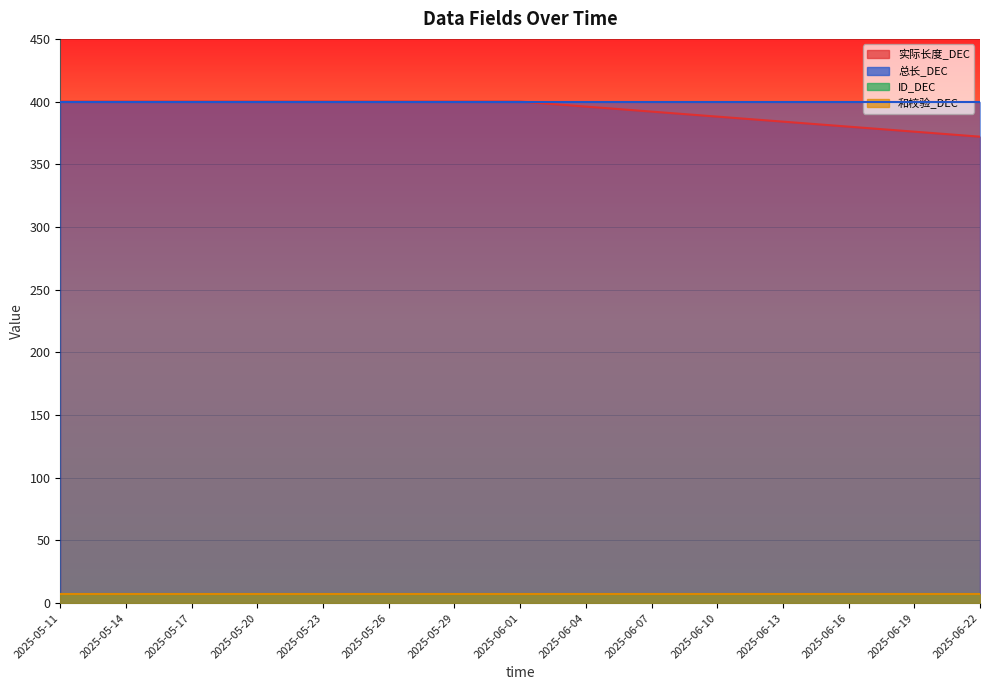

At which label is 和校验_DEC closest to 7?

2025-05-11